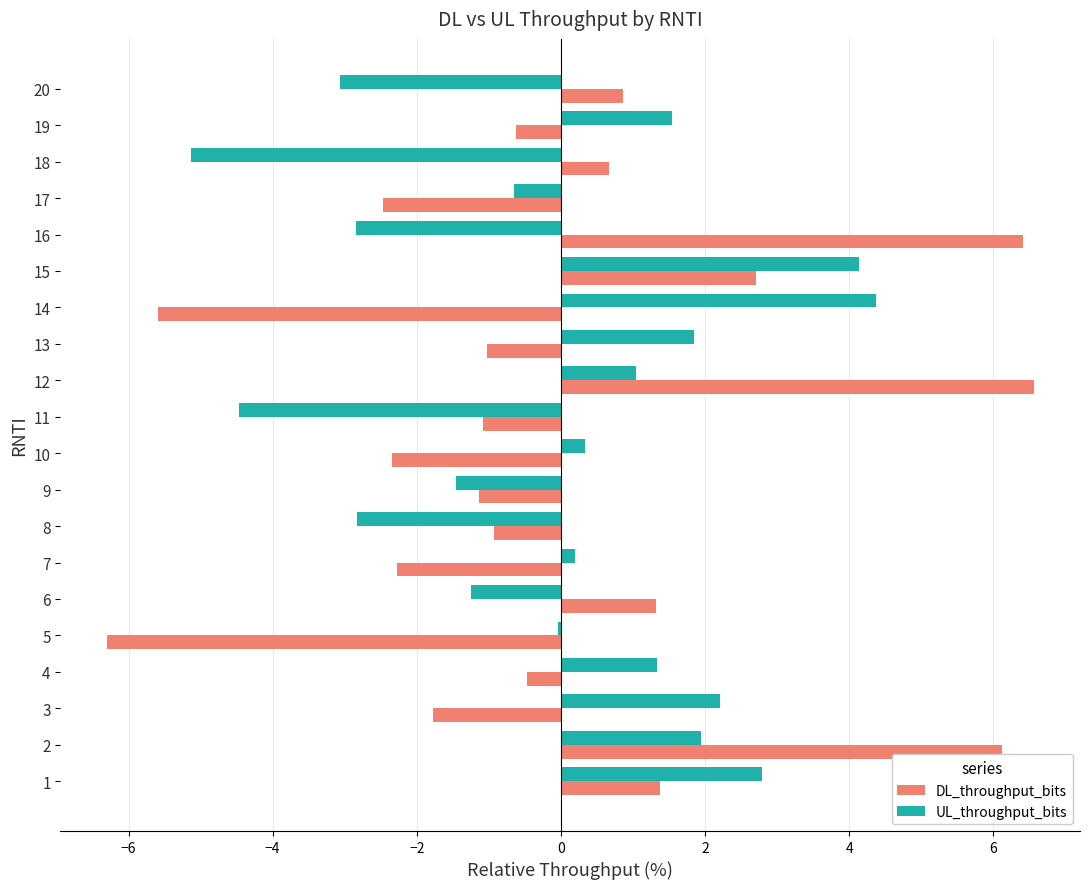

What is the approximate value of DL_throughput_bits at 20?

0.9